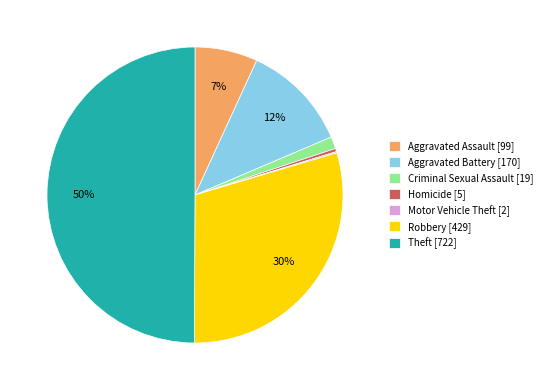

Is Homicide [5] the majority of the pie?

No